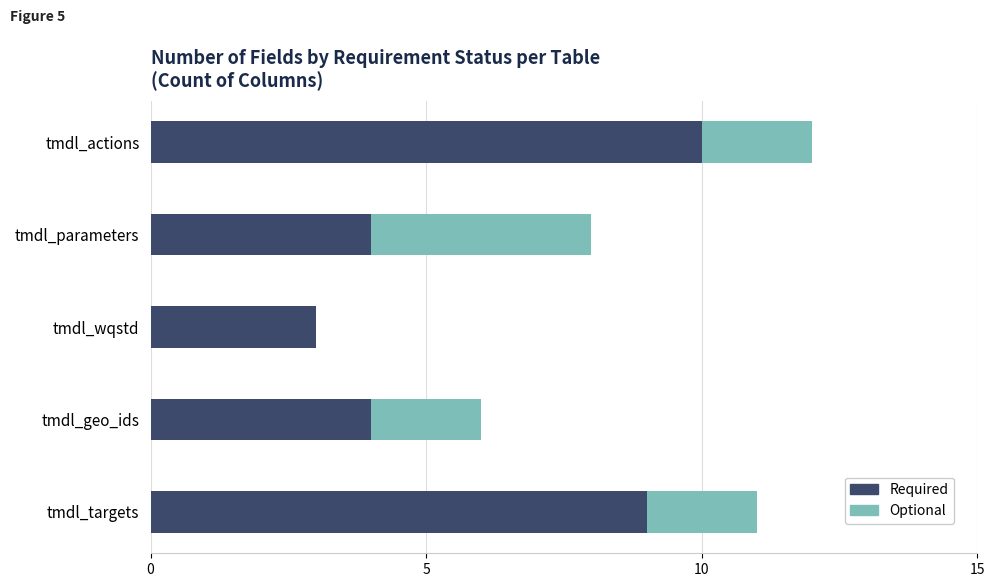

The value of Required at tmdl_parameters is 4. True or false?

True